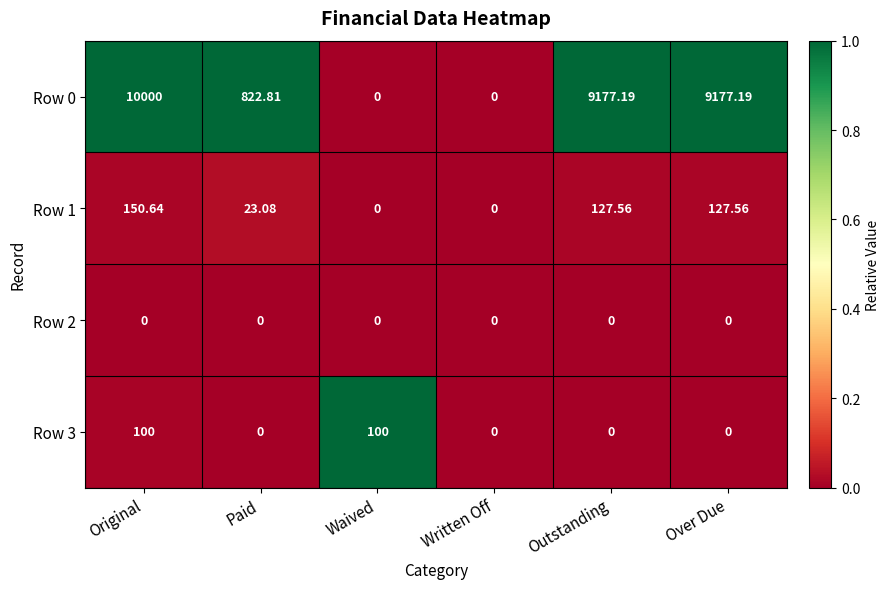

At which category is the sum across all series the highest?

Original